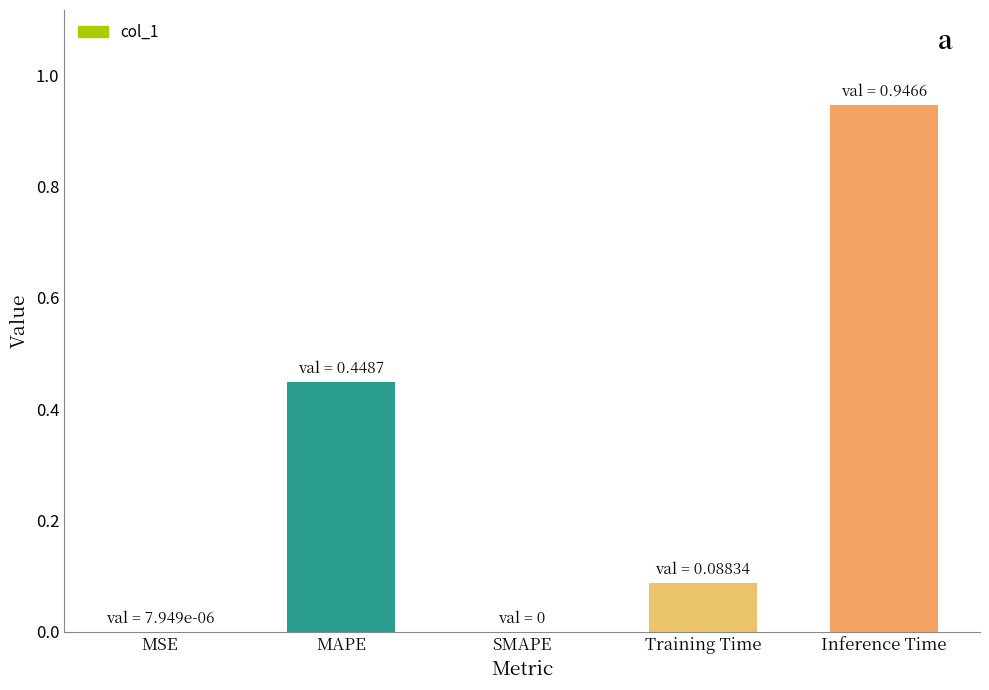

Count the number of categories in the chart.

5